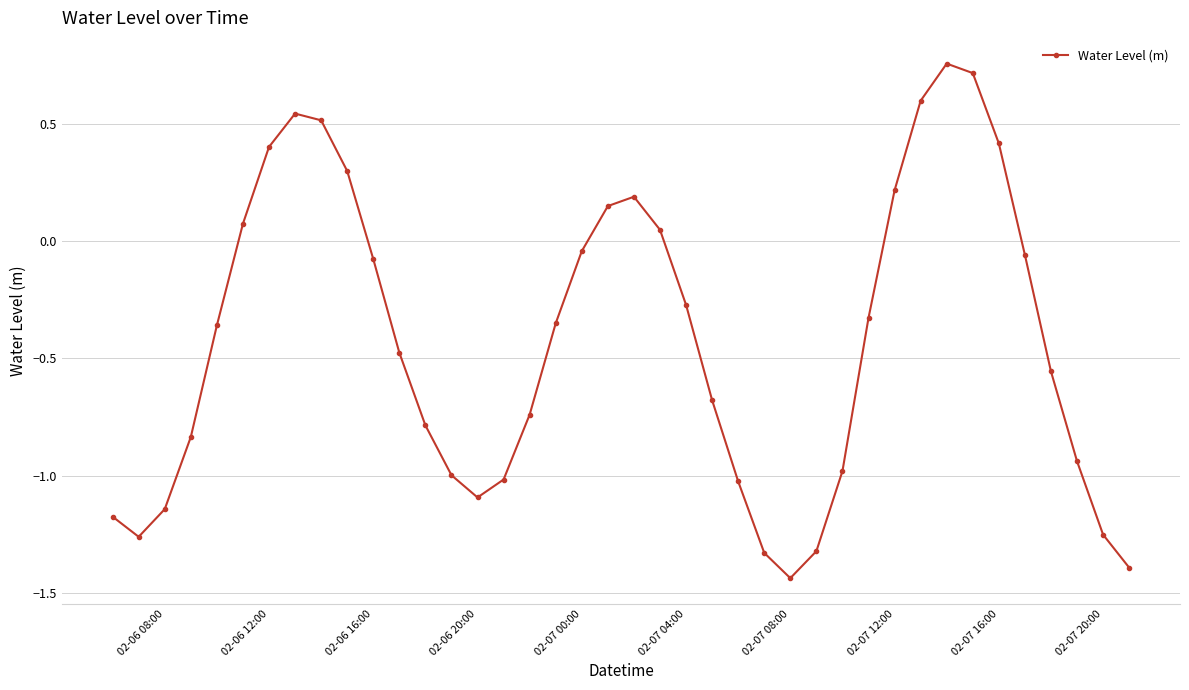

How many lines are shown in the chart?

1